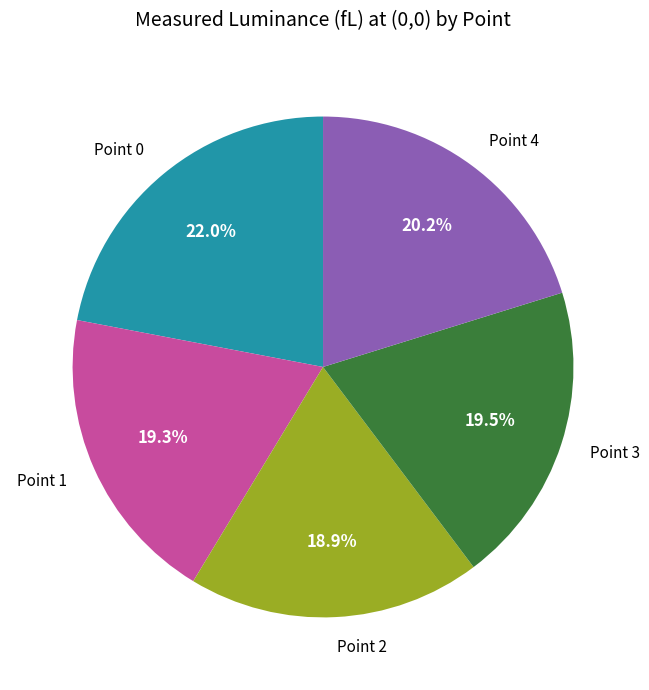

Is the sum of Point 2 and Point 1 greater than half?

No